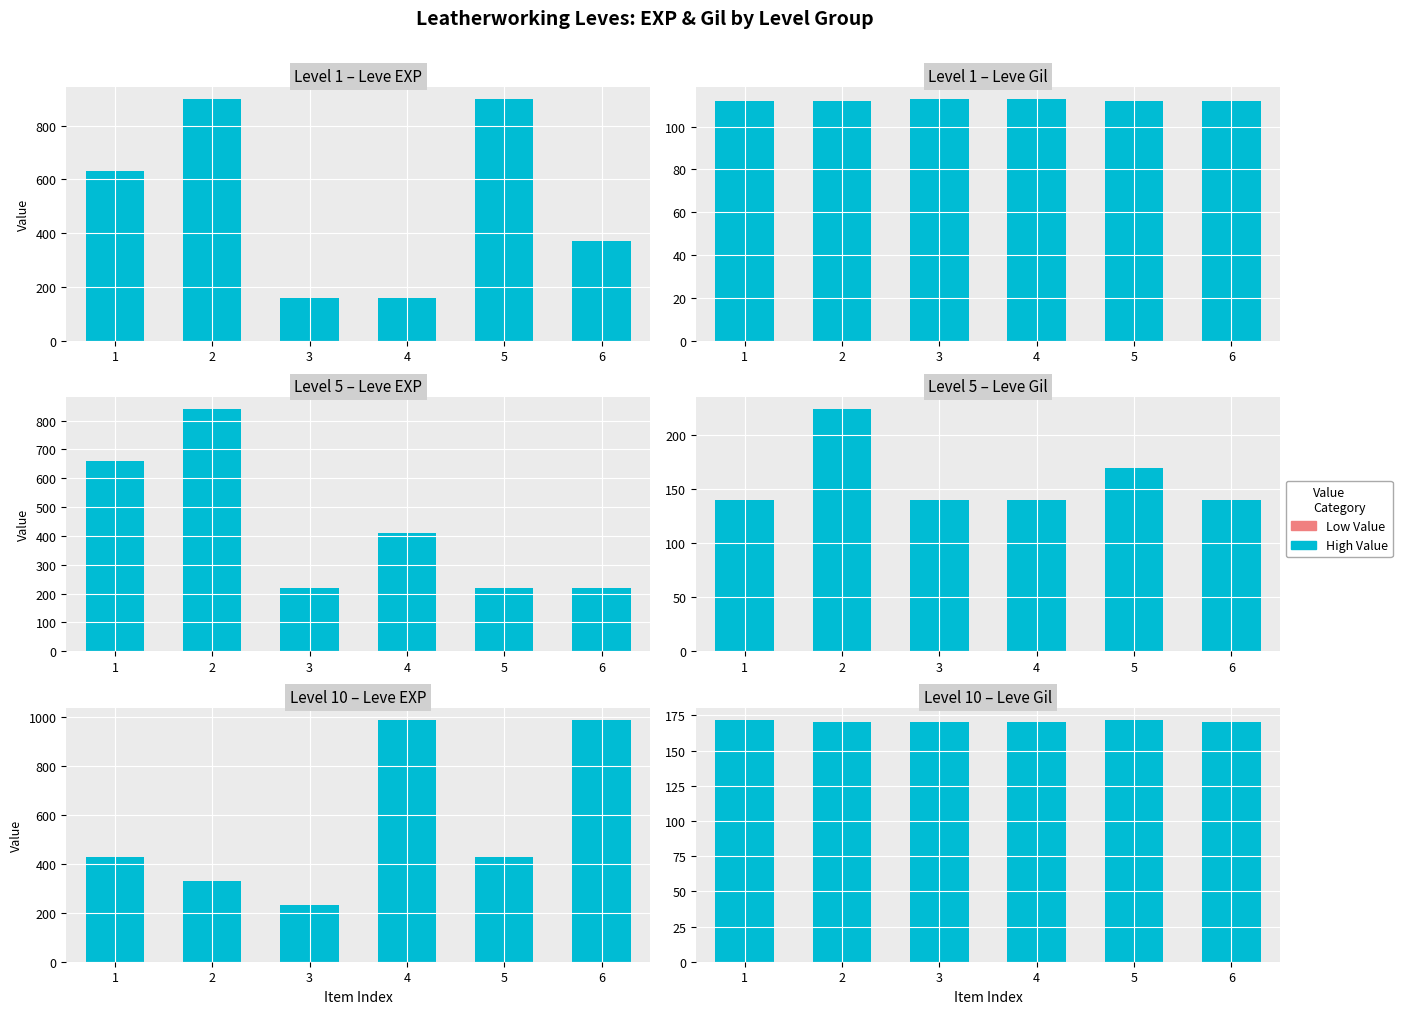

What is the ratio of the value at 6 to the value at 3?

1.0